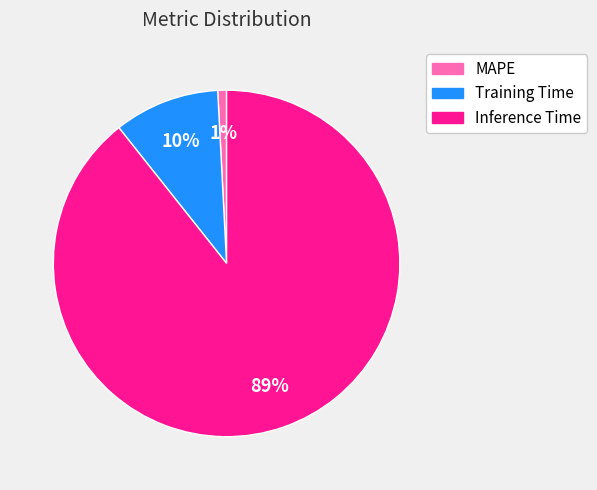

Is it true that MAPE is 1% of the pie?

True